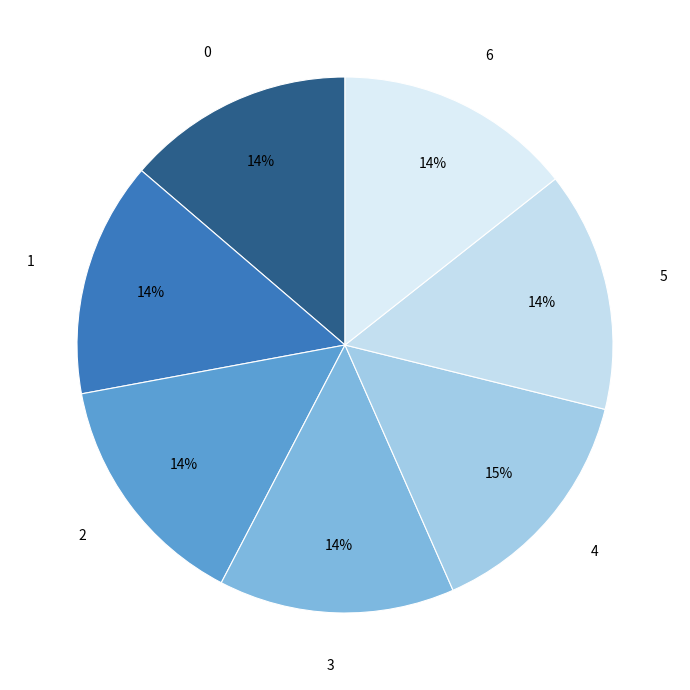

Combined, do 3 and 4 account for over 50%?

No